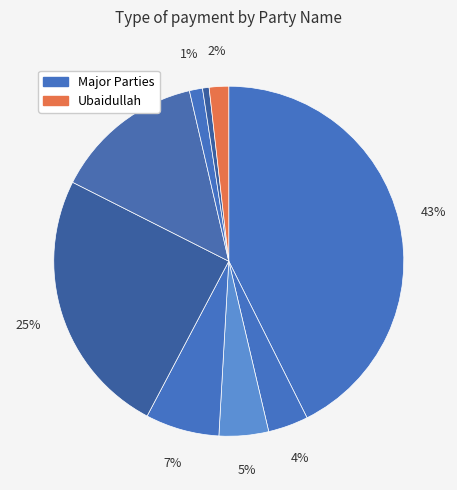

Is there any slice that represents more than half of the pie?

No